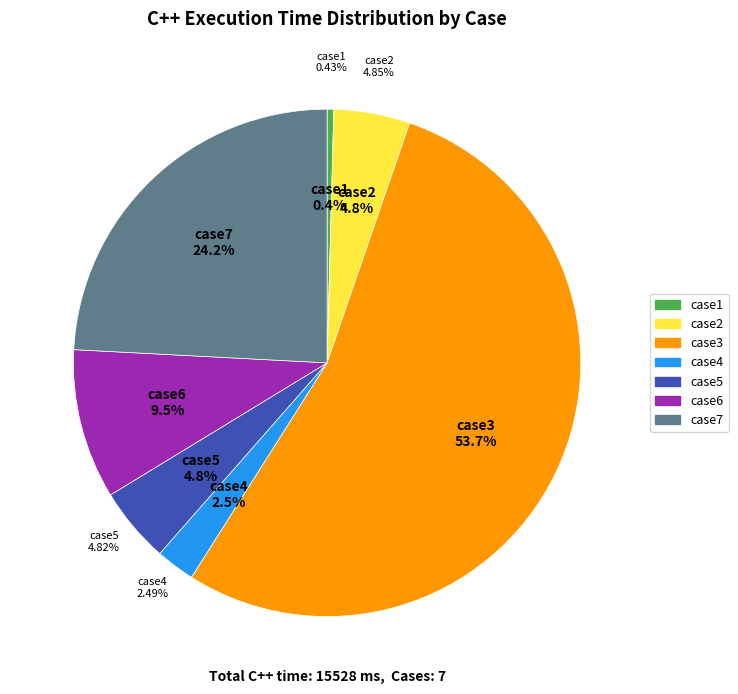

Is it true that case5 is 14% of the pie?

False